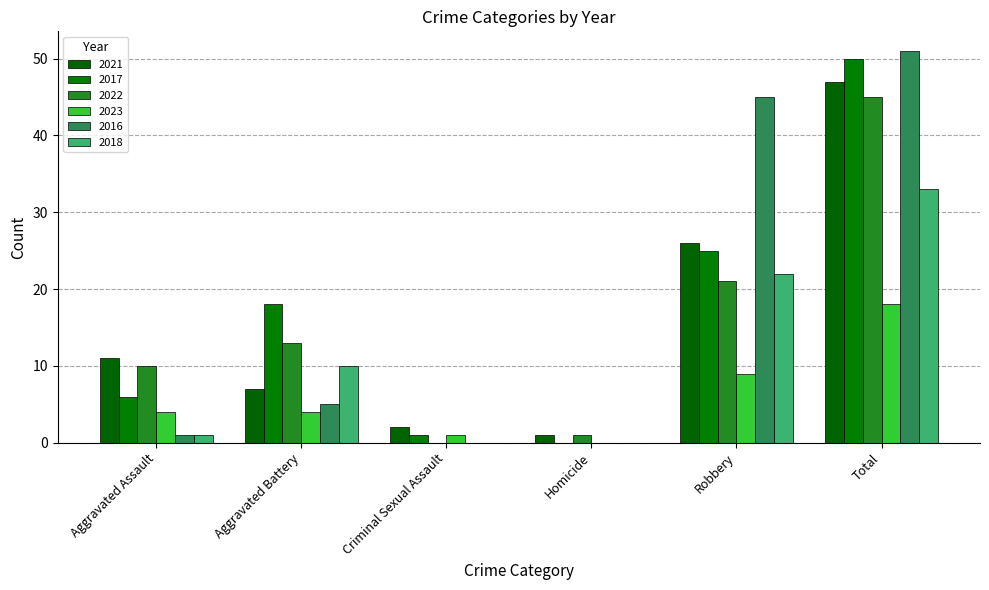

What are all the series names shown in the legend?

2021, 2017, 2022, 2023, 2016, 2018